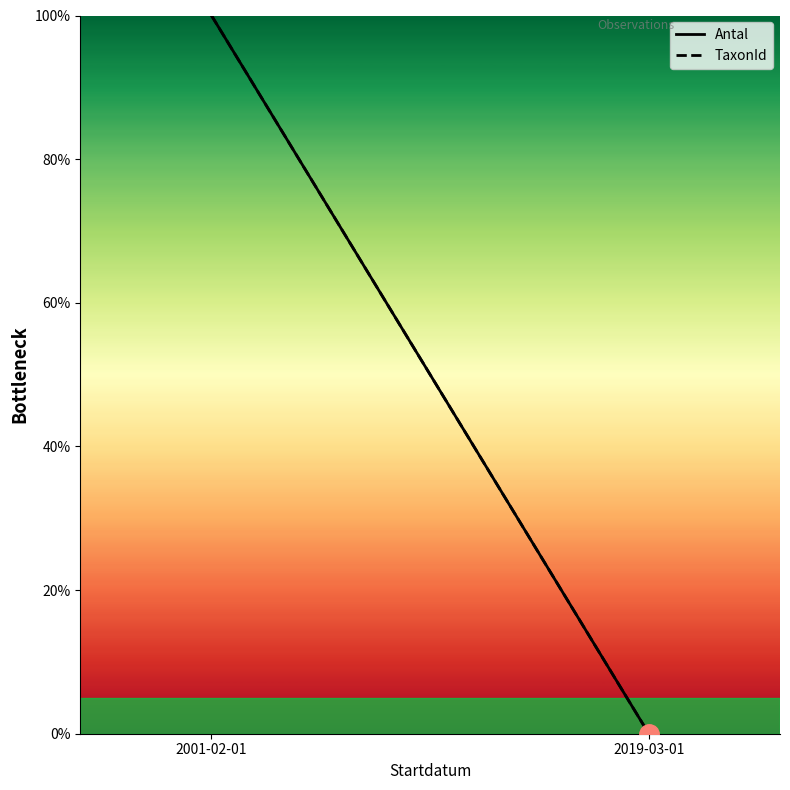

The Antal series shows 100 at 2001-02-01. True or false?

True